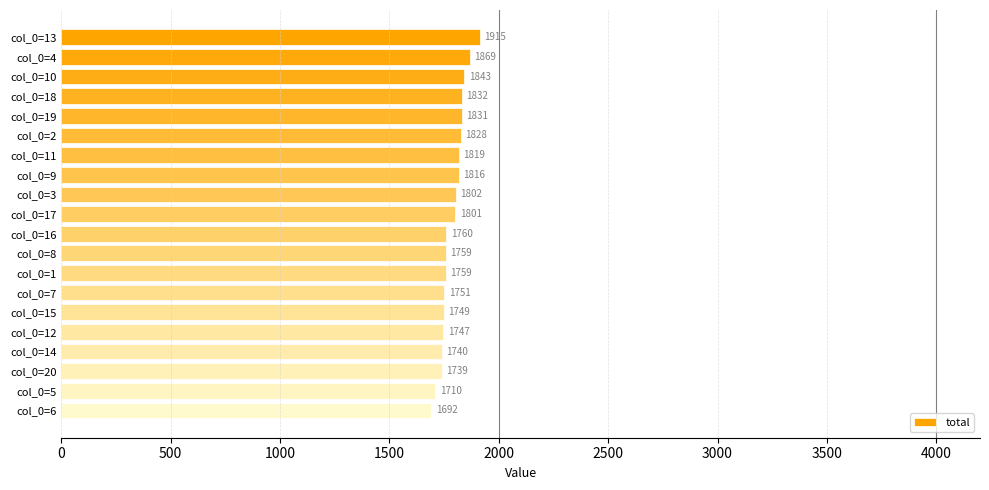

Reading bottom to top, what are all the values shown in this chart?

1692	1710	1739	1740	1747	1749	1751	1759	1759	1760	1801	1802	1816	1819	1828	1831	1832	1843	1869	1915